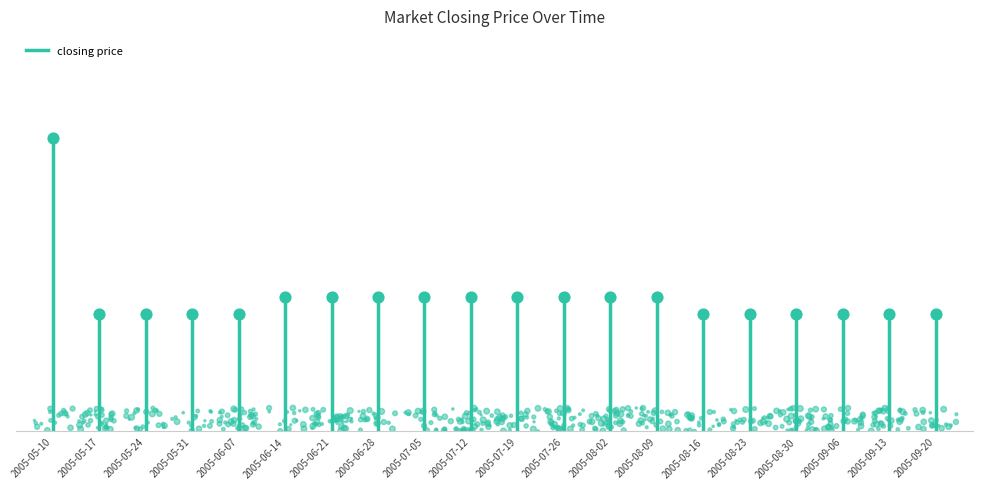

What is the ratio of the value at 2005-09-20 to the value at 2005-09-06?

1.0